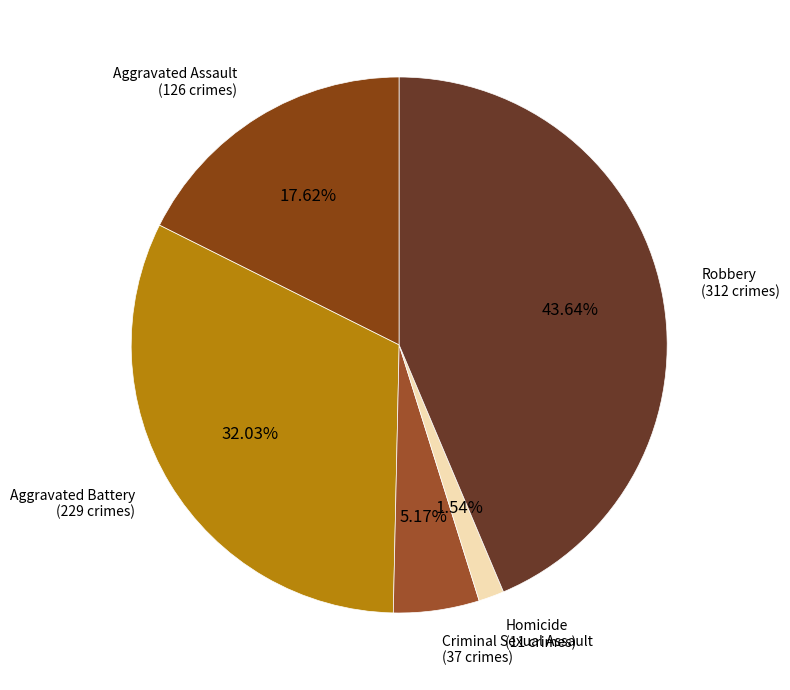

How many segments does this pie chart have?

5